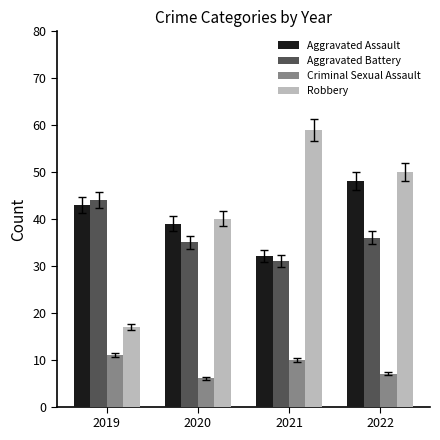

Is the value of Criminal Sexual Assault at 2022 greater than the value of Robbery at 2021?

No